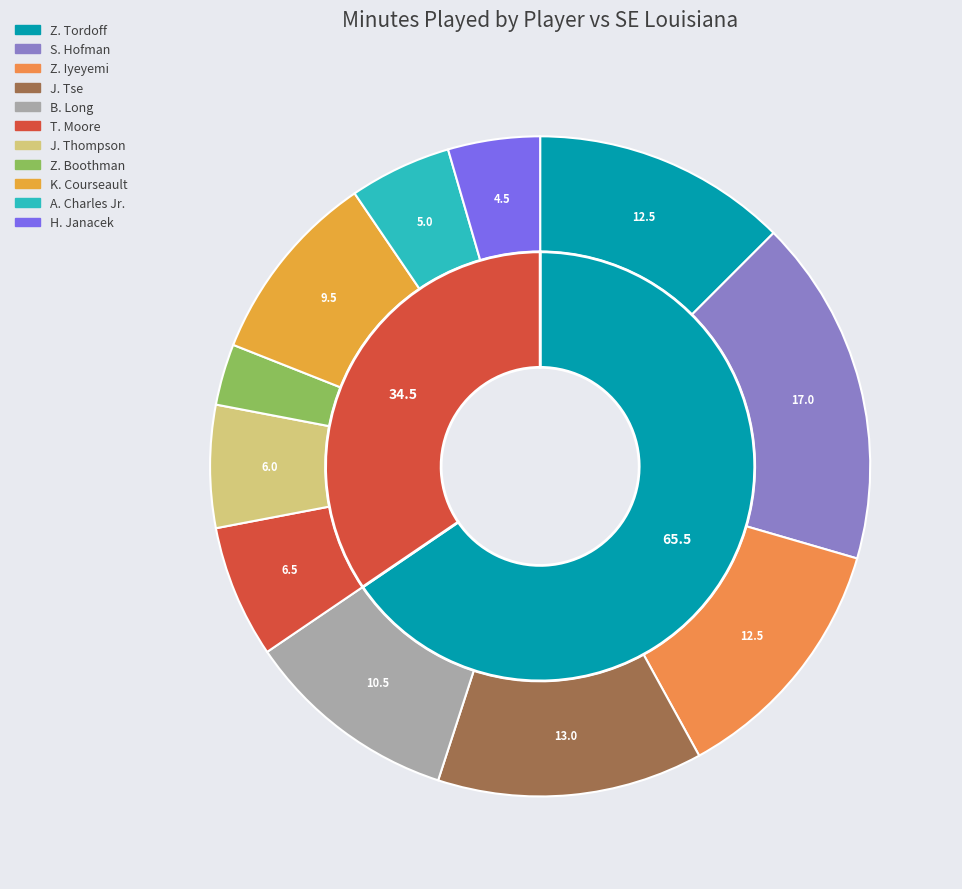

What is the total percentage of J. Thompson and J. Tse?

19.0%